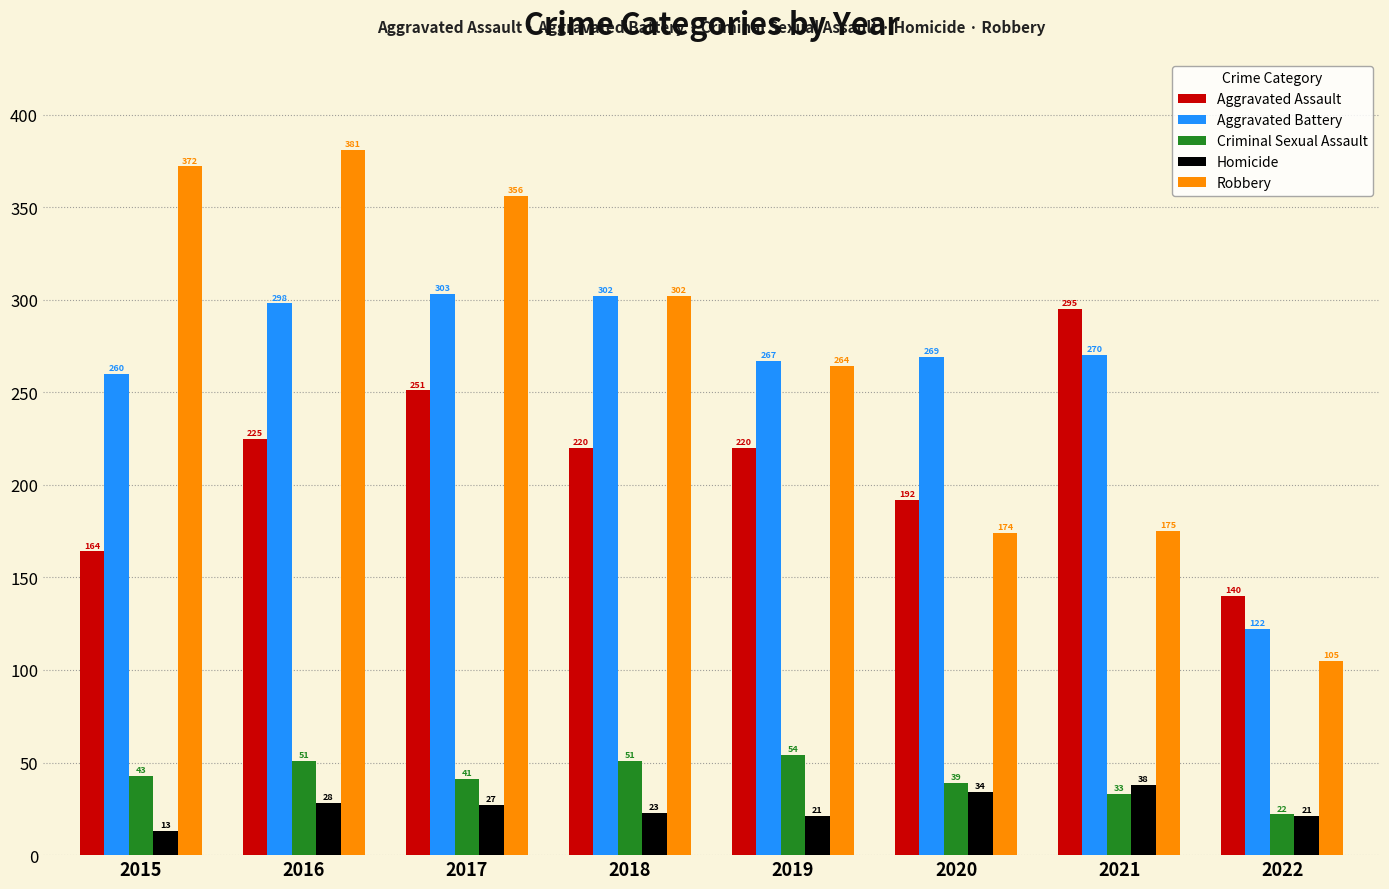

Reading right to left, extract all data points from this chart.

Aggravated Assault: 2022=140	2021=295	2020=192	2019=220	2018=220	2017=251	2016=225	2015=164
Aggravated Battery: 2022=122	2021=270	2020=269	2019=267	2018=302	2017=303	2016=298	2015=260
Criminal Sexual Assault: 2022=22	2021=33	2020=39	2019=54	2018=51	2017=41	2016=51	2015=43
Homicide: 2022=21	2021=38	2020=34	2019=21	2018=23	2017=27	2016=28	2015=13
Robbery: 2022=105	2021=175	2020=174	2019=264	2018=302	2017=356	2016=381	2015=372